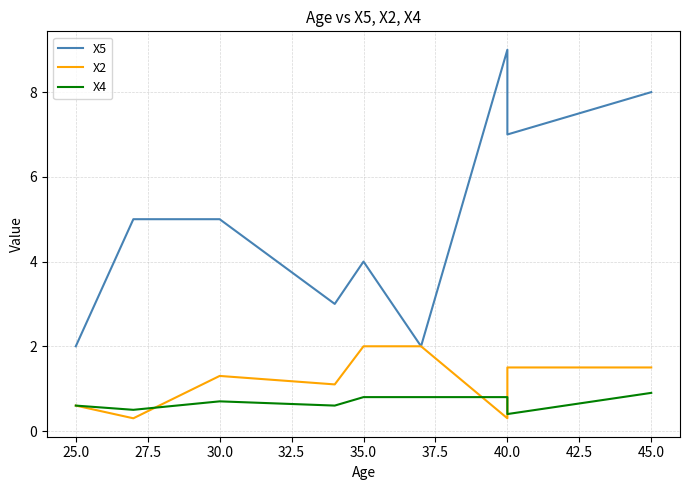

What value does the X4 series have at 25.0?

0.6